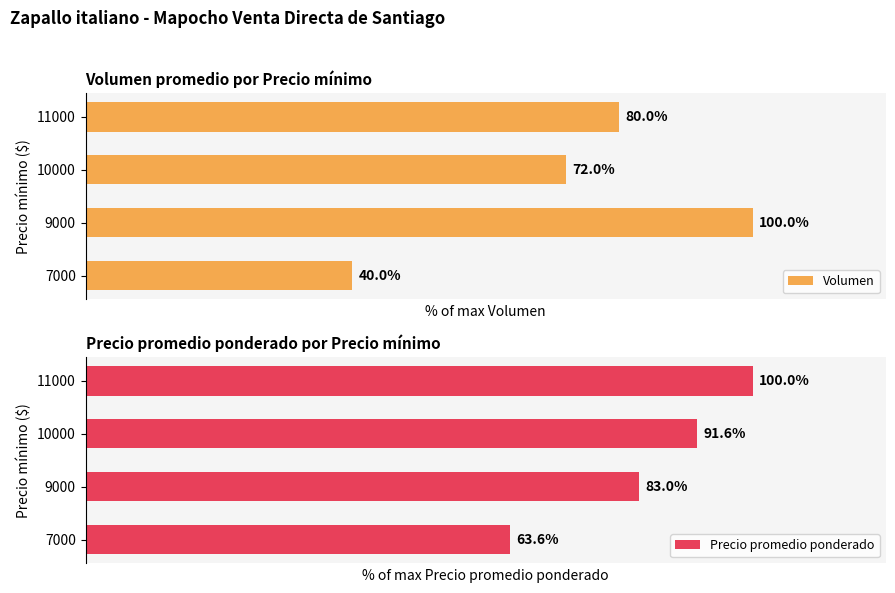

What is the maximum value for Precio promedio ponderado?

100.0